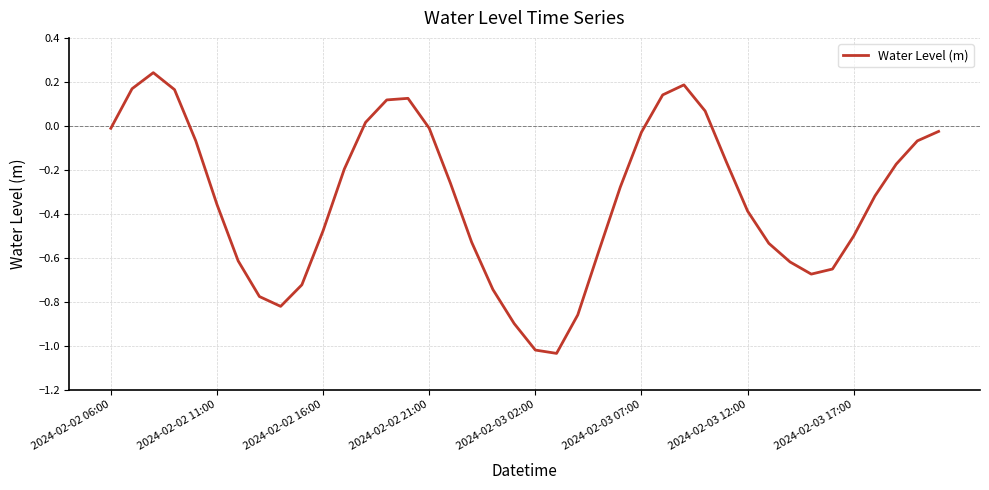

What is the difference between the maximum and minimum values?

1.3